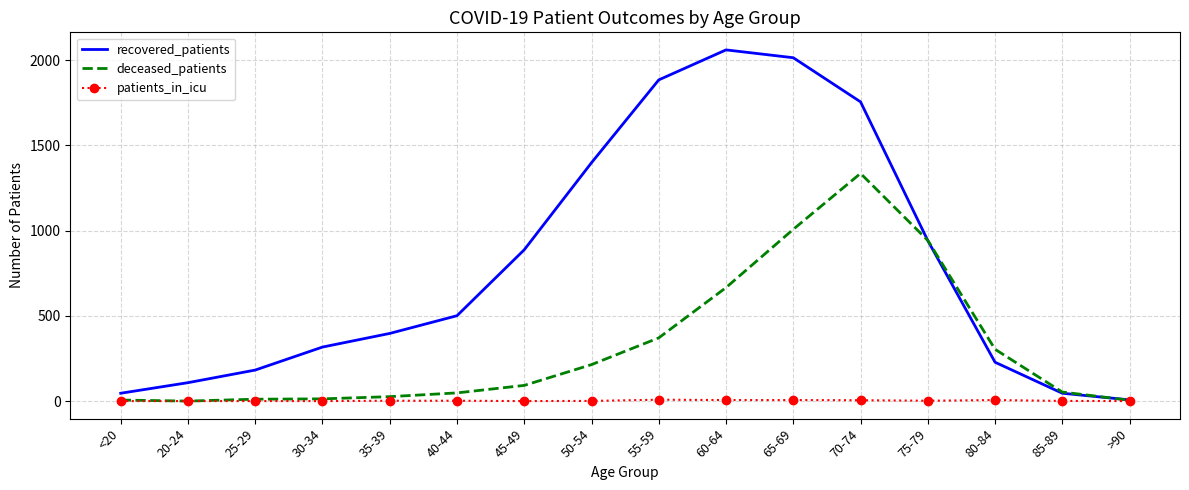

Rank the series by their maximum value, from lowest to highest.

patients_in_icu, deceased_patients, recovered_patients